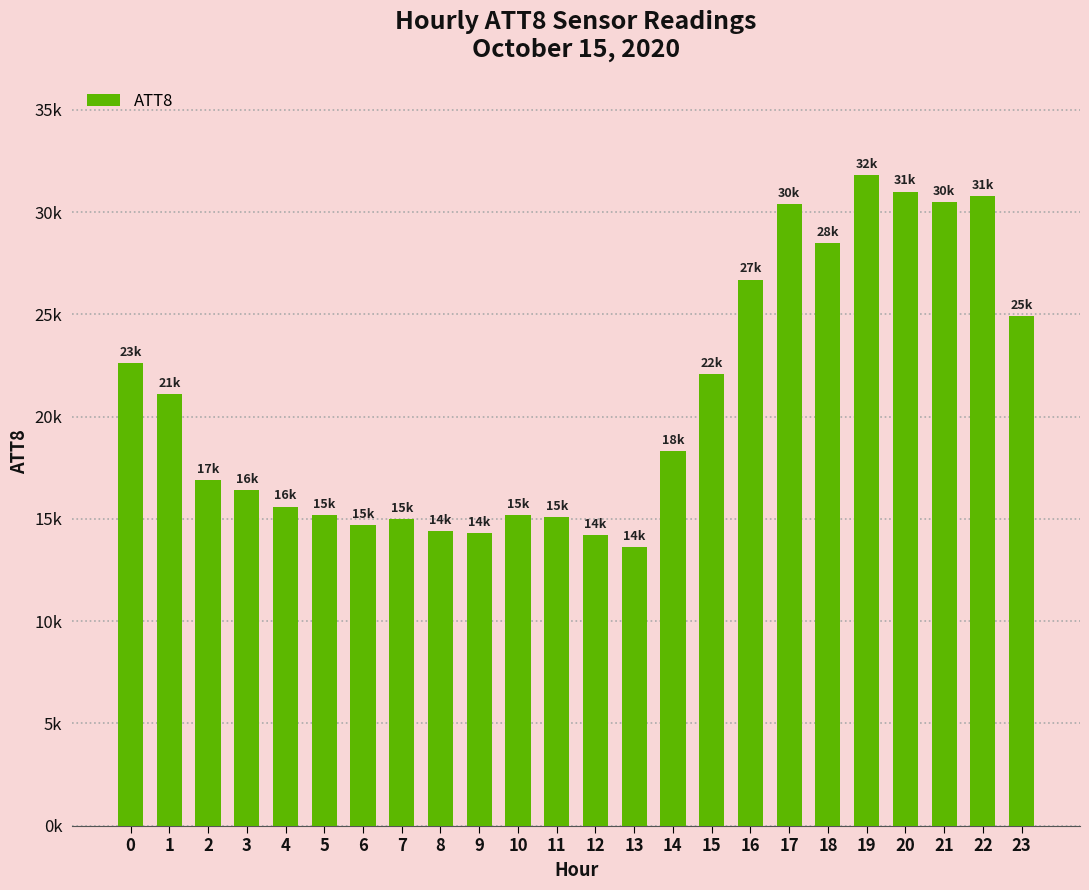

Is it true that the value at 4 is 10800?

False